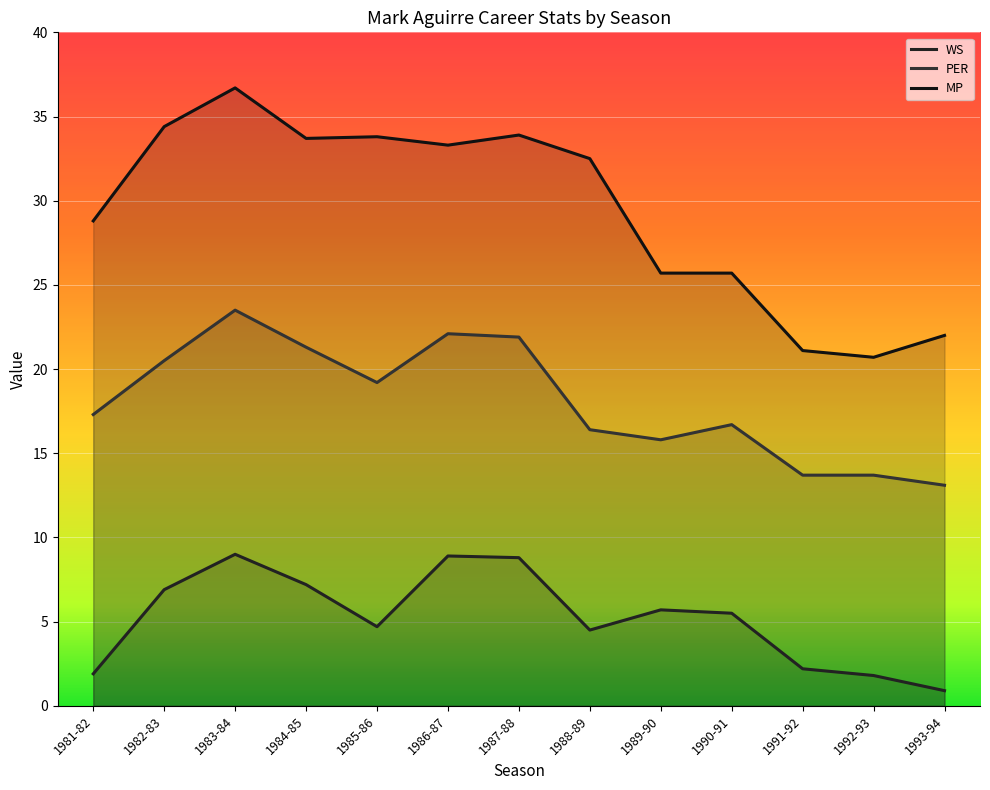

Reading left to right, extract all data points from this chart.

WS: 1.9	6.9	9.0	7.2	4.7	8.9	8.8	4.5	5.7	5.5	2.2	1.8	0.9
PER: 17.3	20.5	23.5	21.3	19.2	22.1	21.9	16.4	15.8	16.7	13.7	13.7	13.1
MP: 28.8	34.4	36.7	33.7	33.8	33.3	33.9	32.5	25.7	25.7	21.1	20.7	22.0